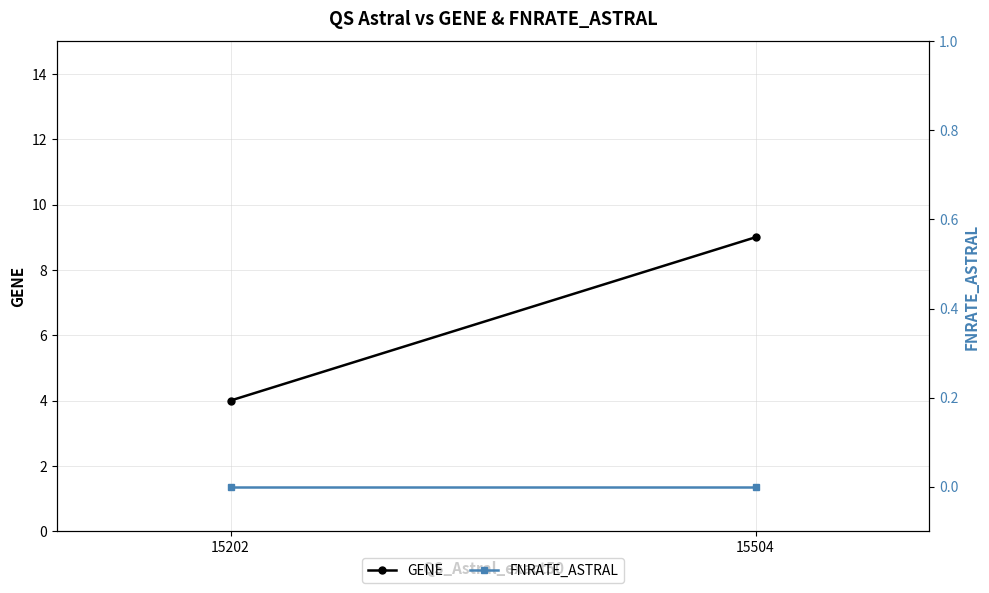

What is the average value of the GENE series?

6